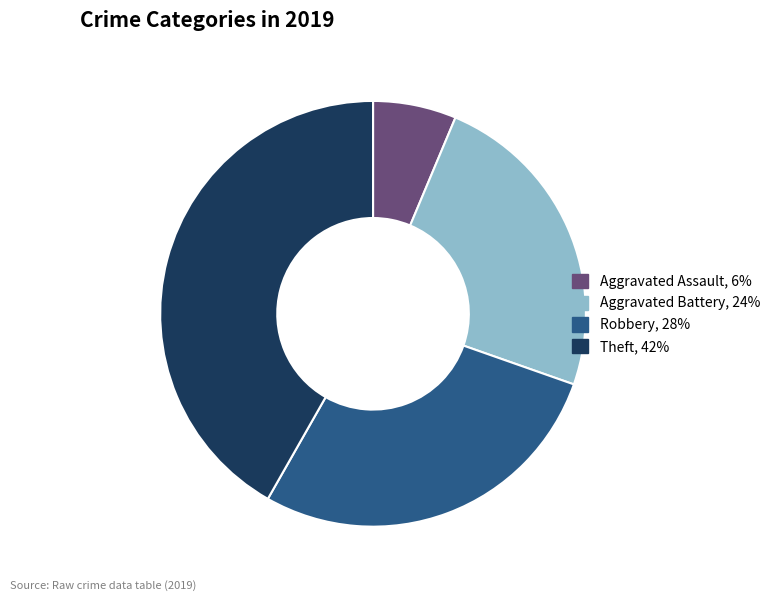

Does any single category account for the majority?

No